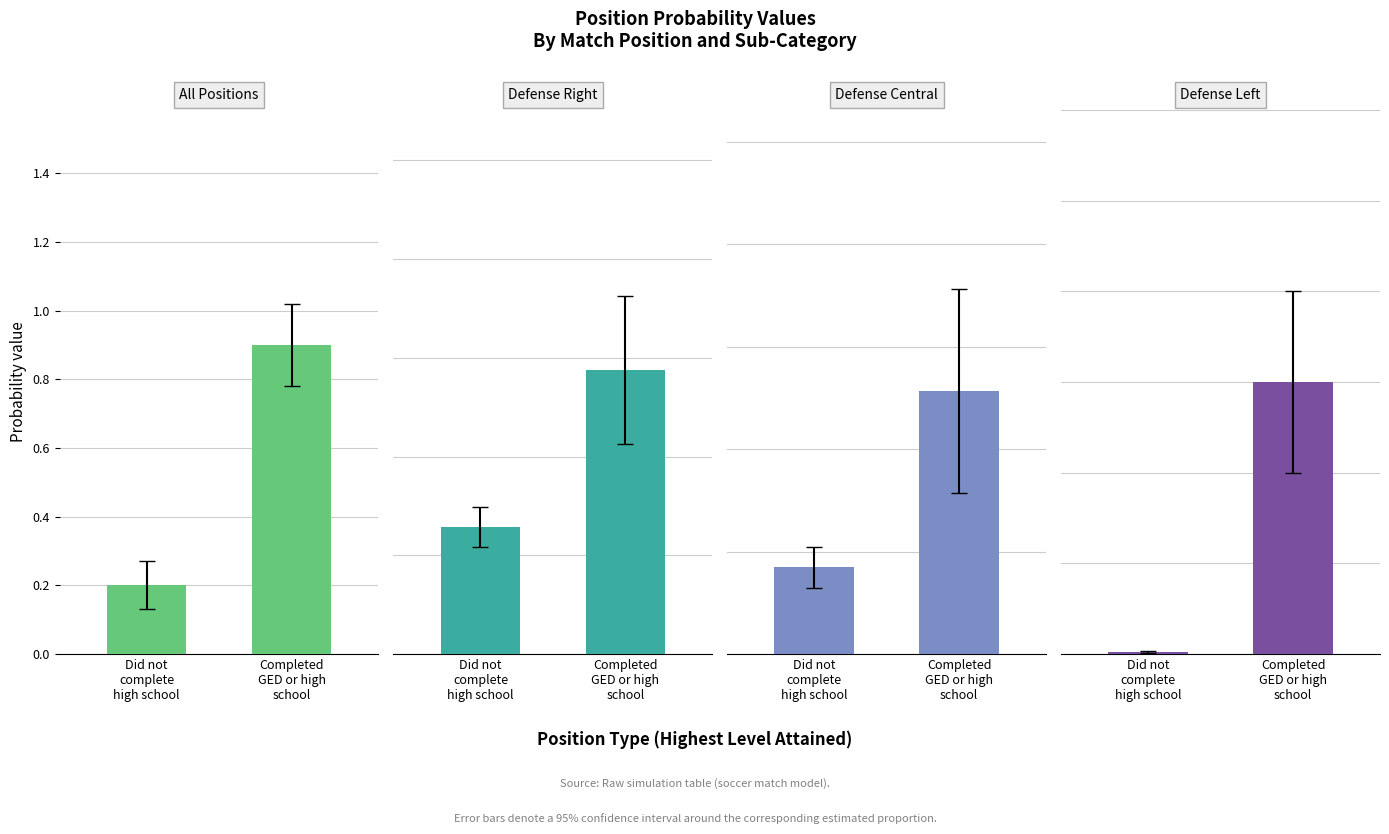

Is it true that Defense Left equals 0.1 at Completed
GED or high
school?

False